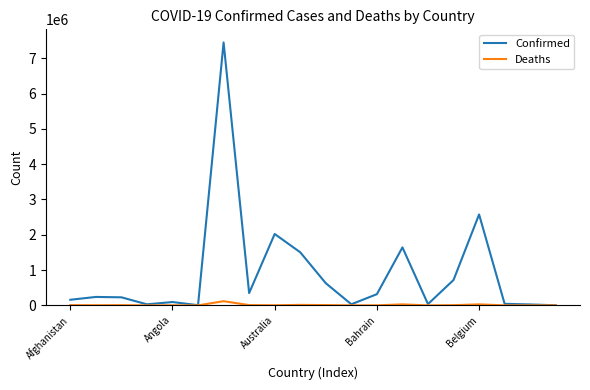

What is the maximum value for Deaths?

118628